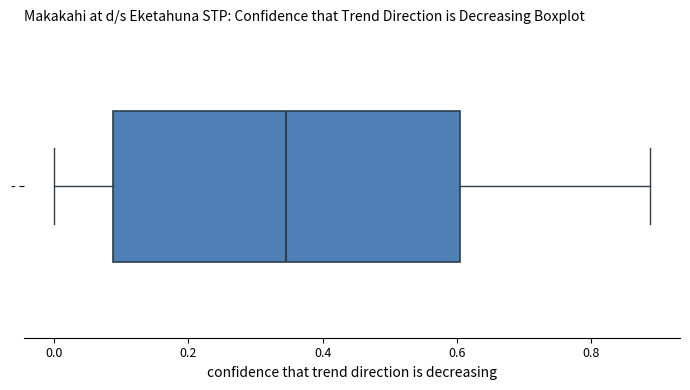

Transcribe this box plot: give where the median line is, the range the box spans, and where the two whiskers end, as read against the x-axis. The values are not printed on the chart, so give them approximately, as read against the axis.

median 0.34, box 0.08 to 0.60, whiskers 0.00 to 0.88